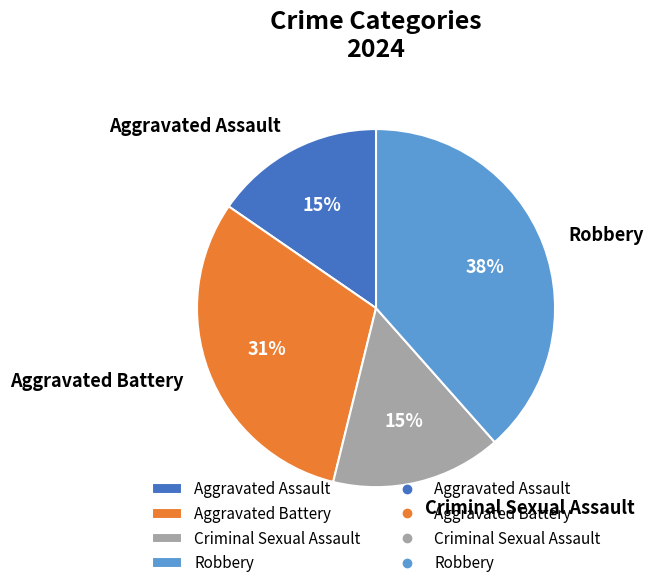

How many slices are in this pie chart?

4